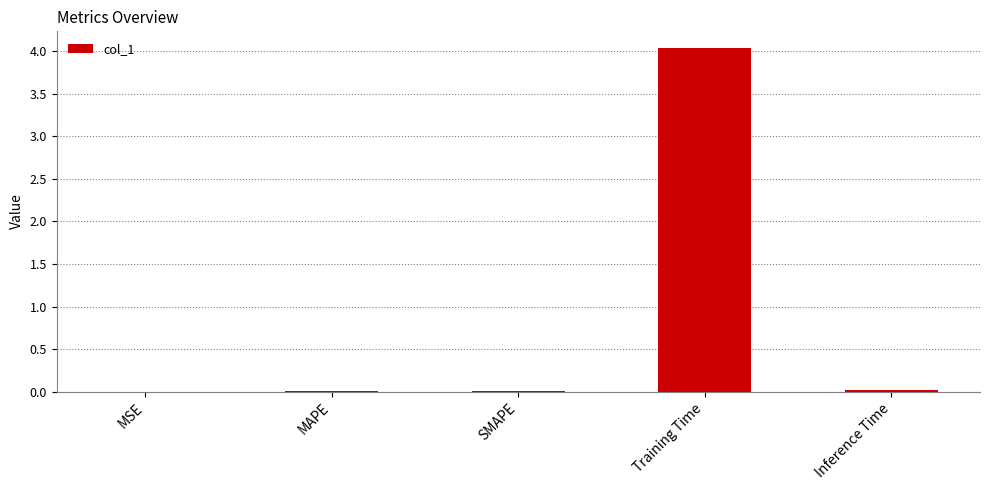

The chart shows a value of 0.0 at SMAPE. True or false?

True